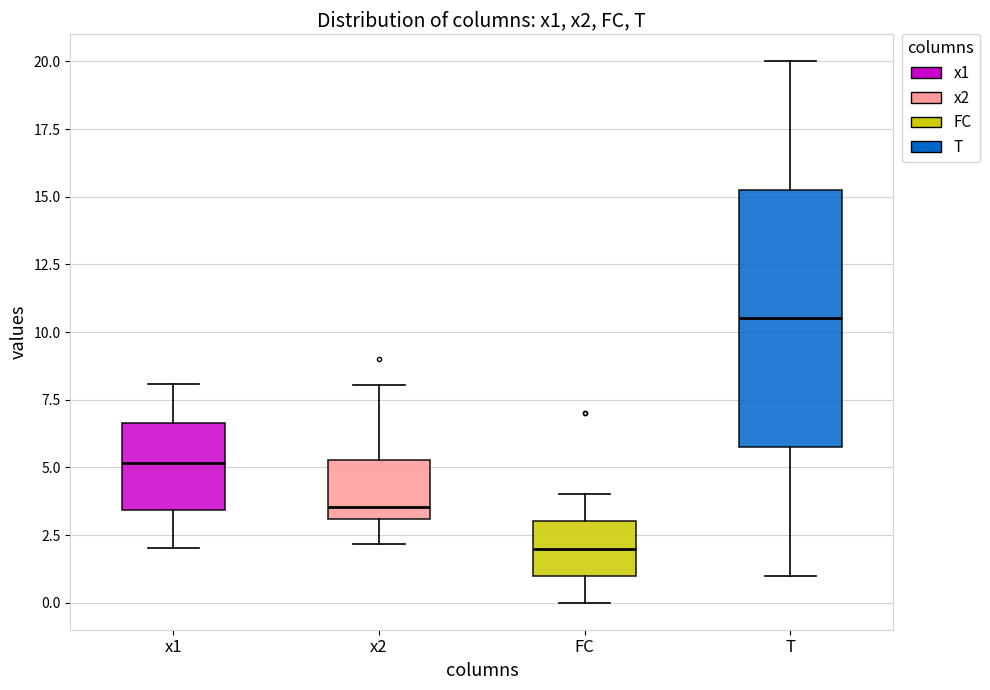

Reading left to right, transcribe this box plot: for each box, give where its median line is, the range the box spans, and where its two whiskers end, as read against the y-axis. The values are not printed on the chart, so give them approximately, as read against the axis.

x1: median 5.0, box 3.5 to 6.5, whiskers 2.0 to 8.0
x2: median 3.5, box 3.0 to 5.5, whiskers 2.0 to 8.0
FC: median 2.0, box 1.0 to 3.0, whiskers 0.0 to 4.0
T: median 10.5, box 6.0 to 15.5, whiskers 1.0 to 20.0